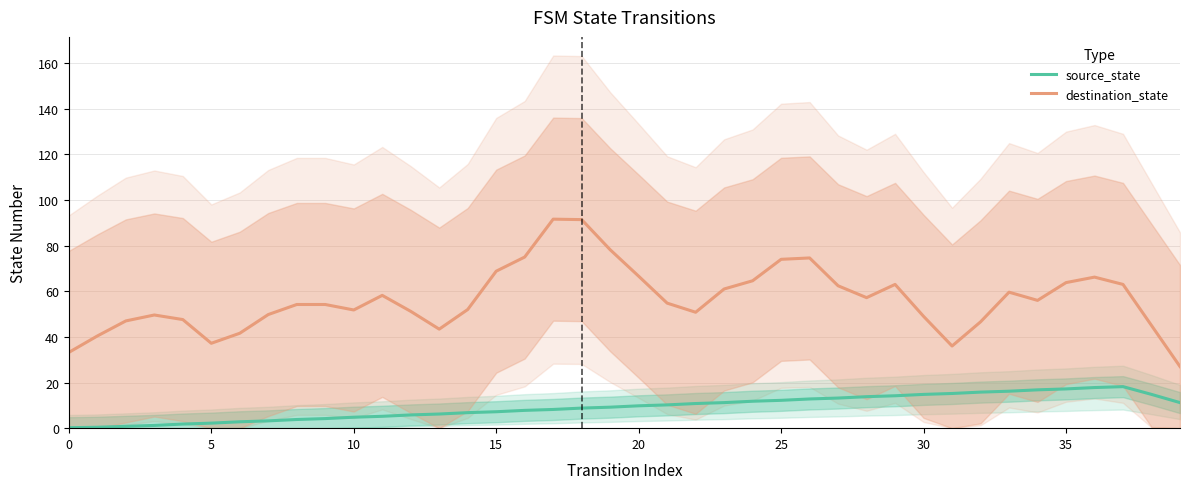

What is the approximate value of source_state at 25?

12.2